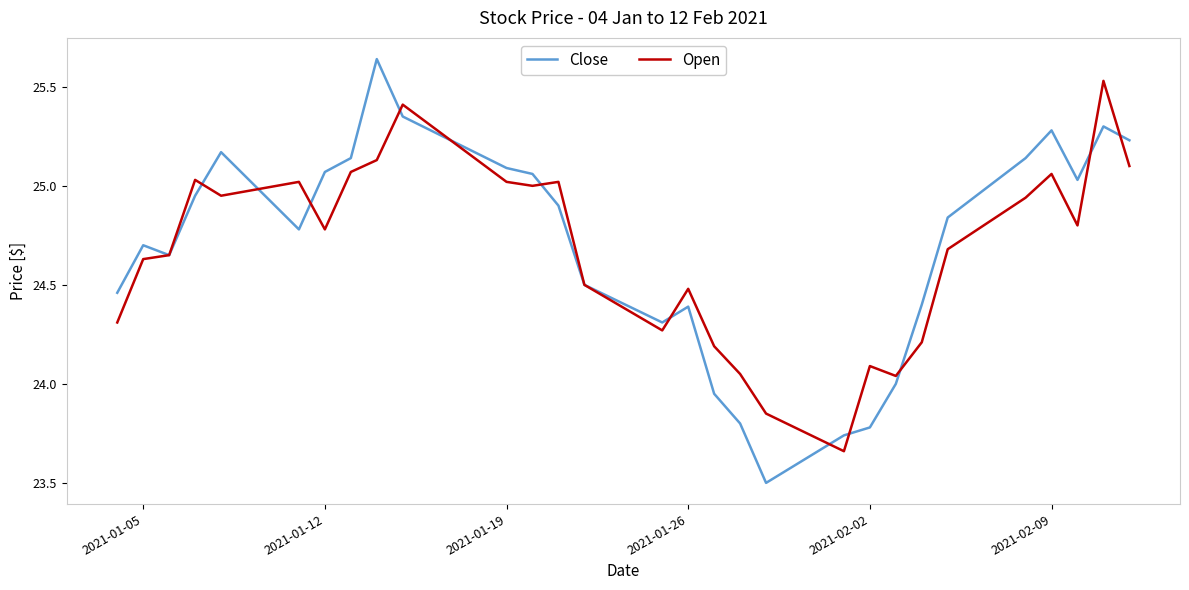

Which series has the largest range (max minus min)?

Close